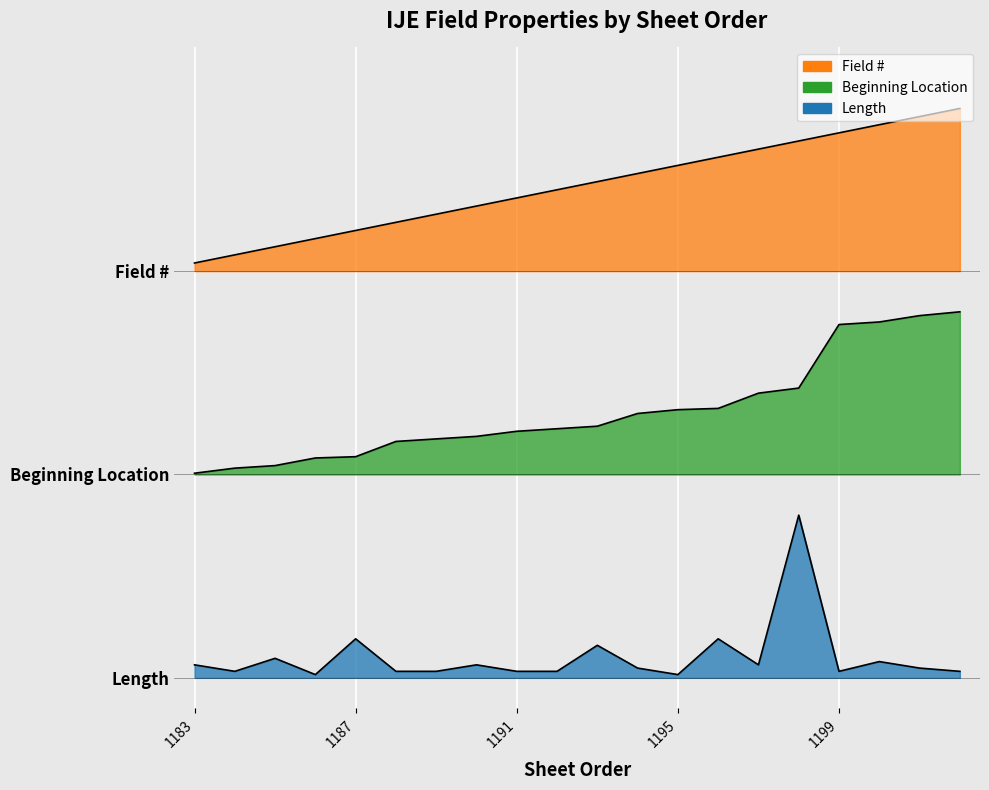

The Field # series shows 2.6 at 1196. True or false?

True